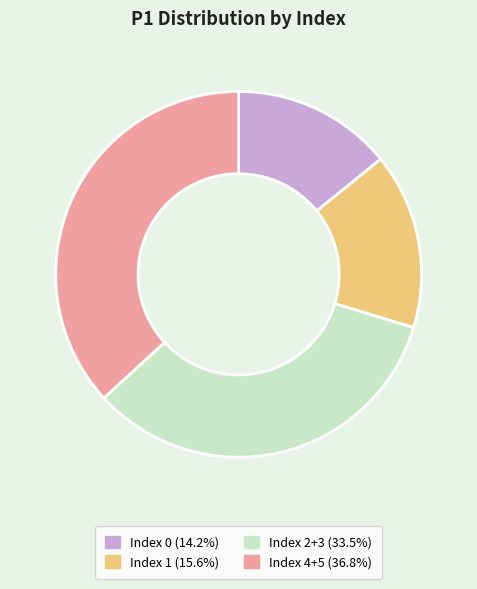

Does any single category account for the majority?

No